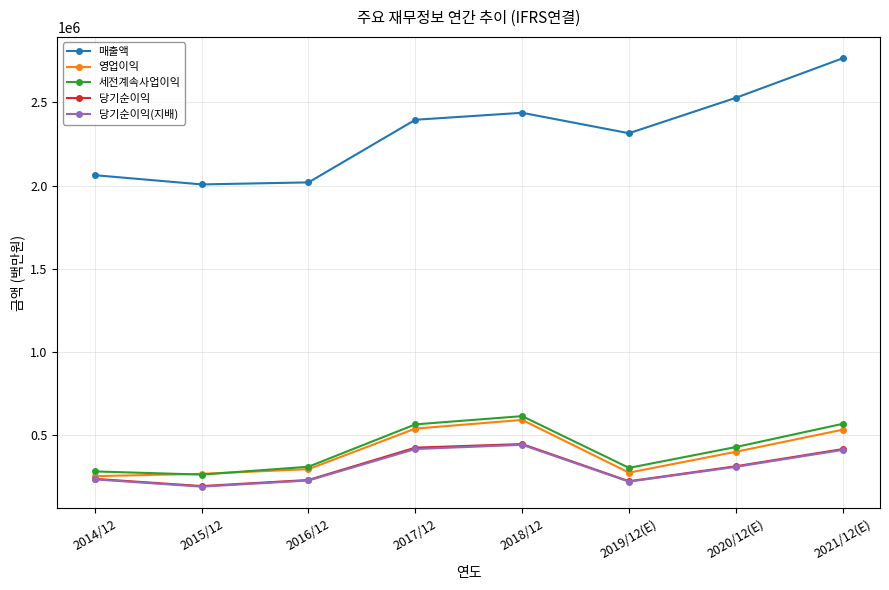

What is the value of the 세전계속사업이익 point at the 6th from the left?

300100